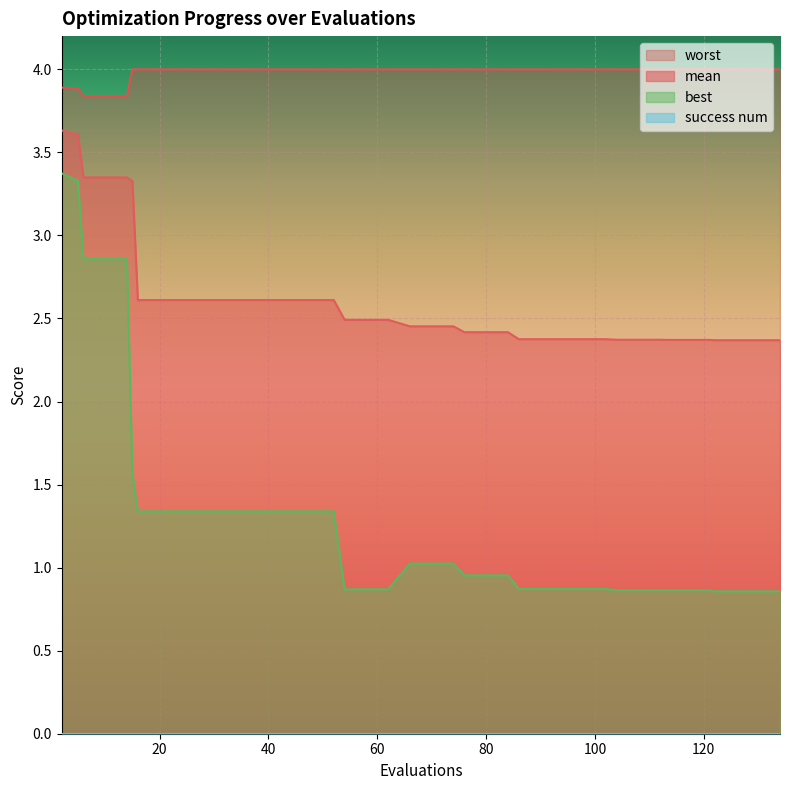

The worst series shows 4.0 at 20. True or false?

True